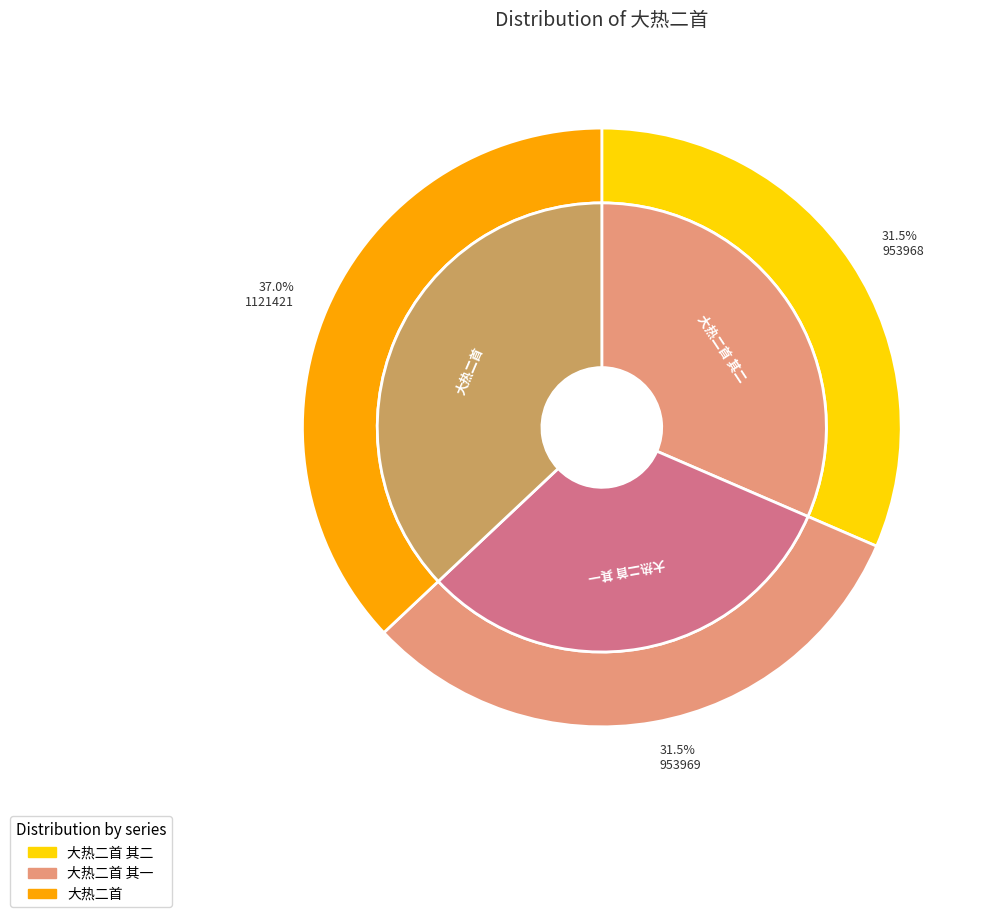

To the nearest percent, what is the average slice percentage?

33%